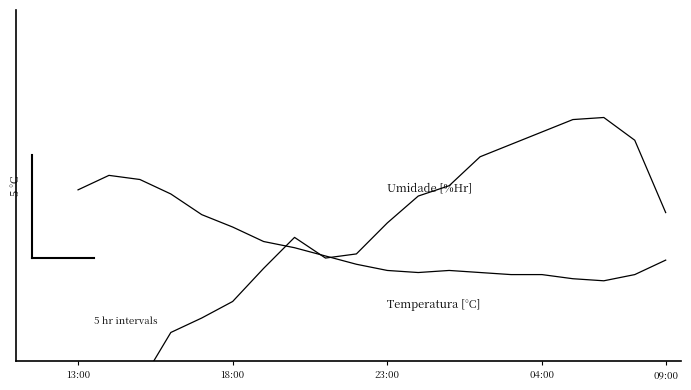

Is this an area chart (filled region under the line)?

No